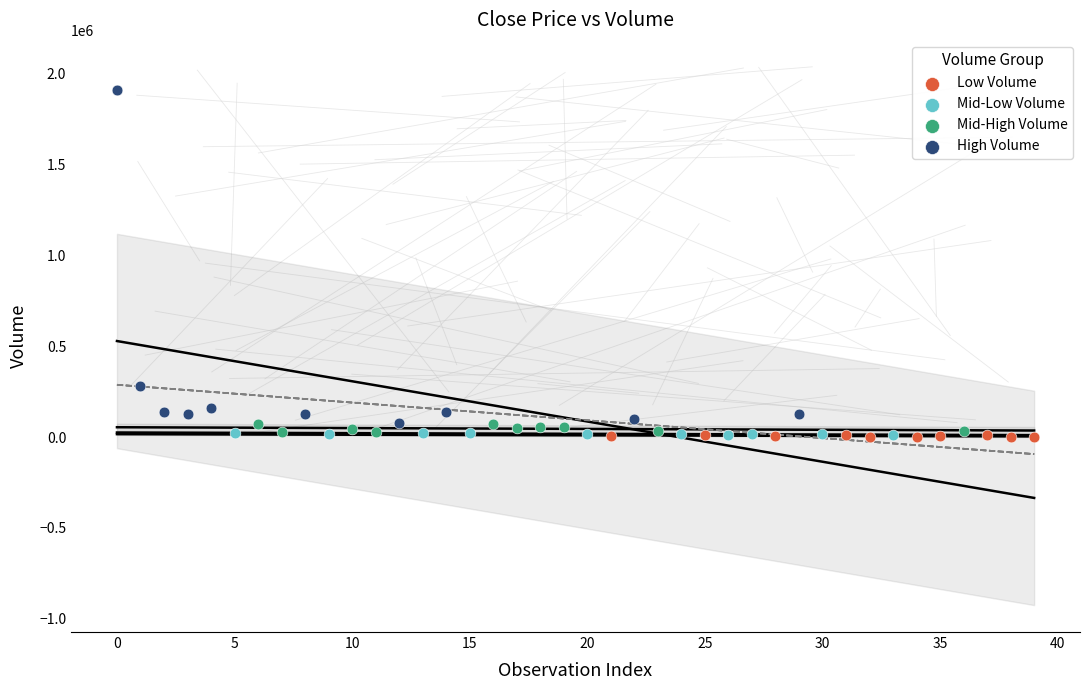

Which series reaches the maximum Y coordinate?

High Volume